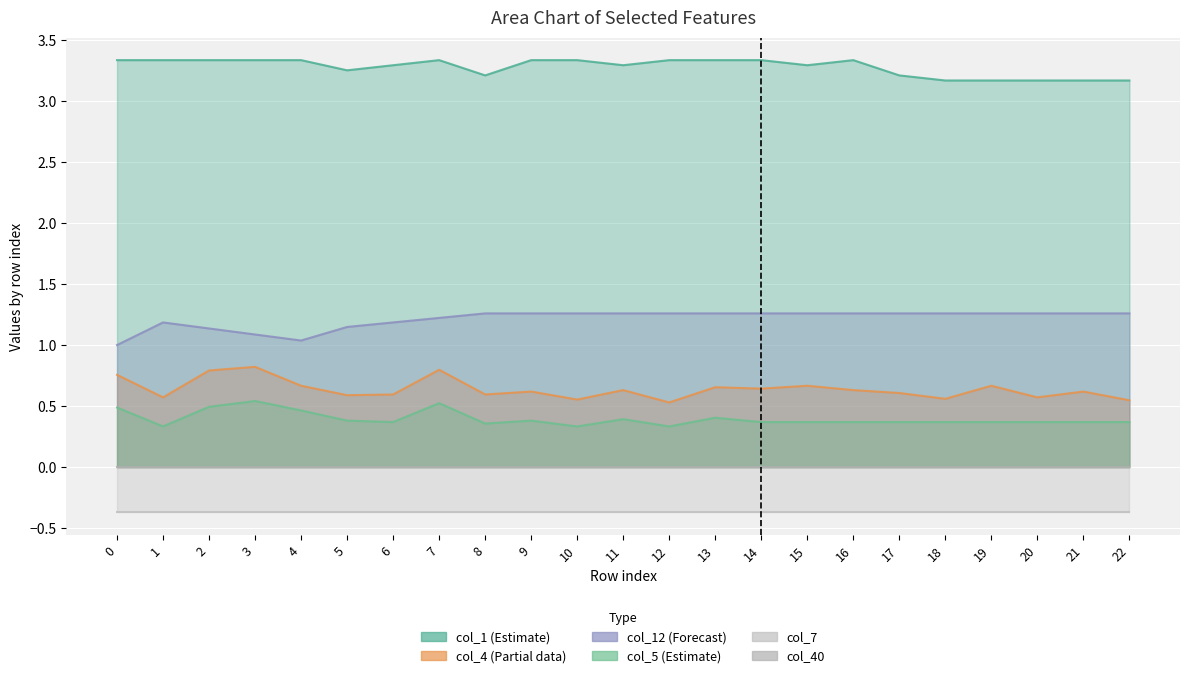

What is the value of the col_12 point at the 22nd from the left?

1.3